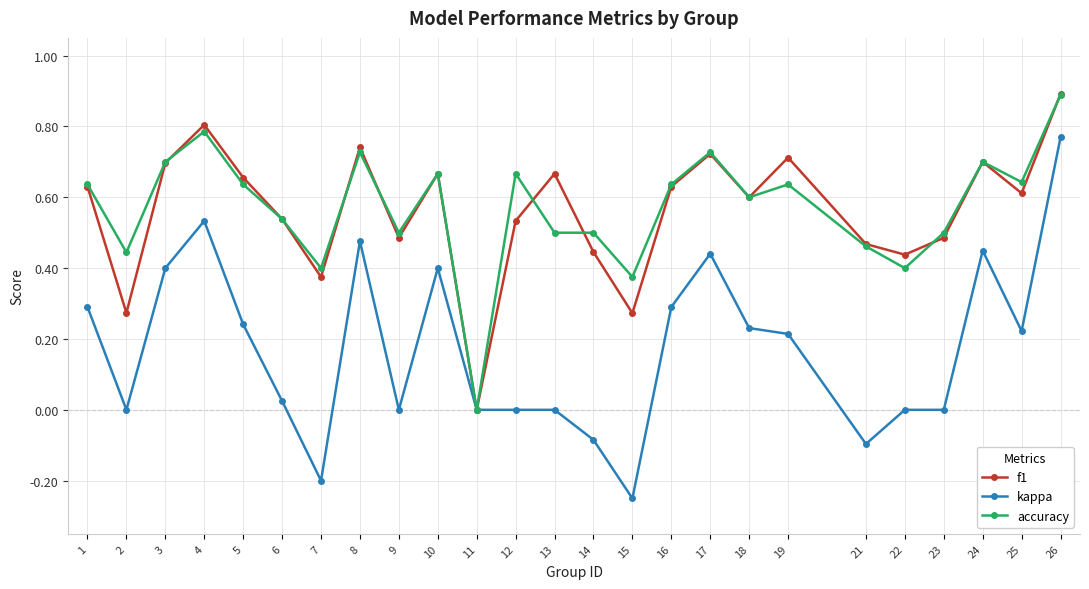

At which category does the chart reach its peak across all series?

26